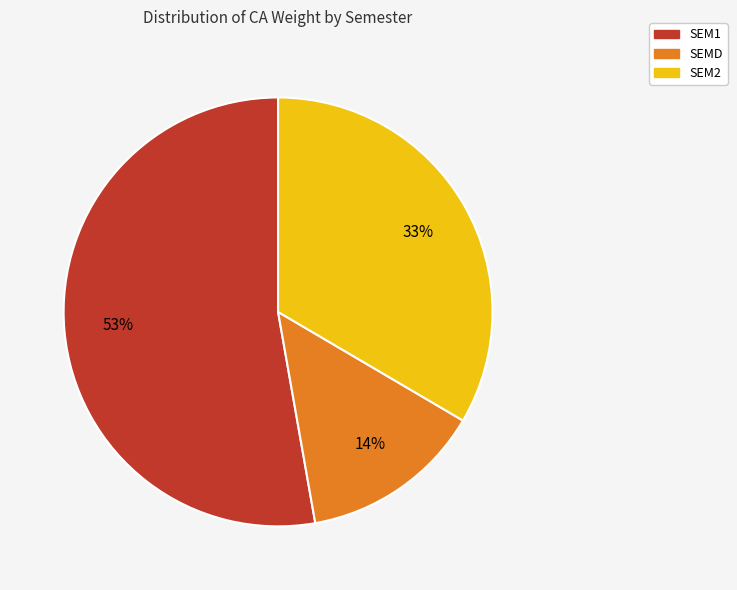

Is there any slice that represents more than half of the pie?

Yes